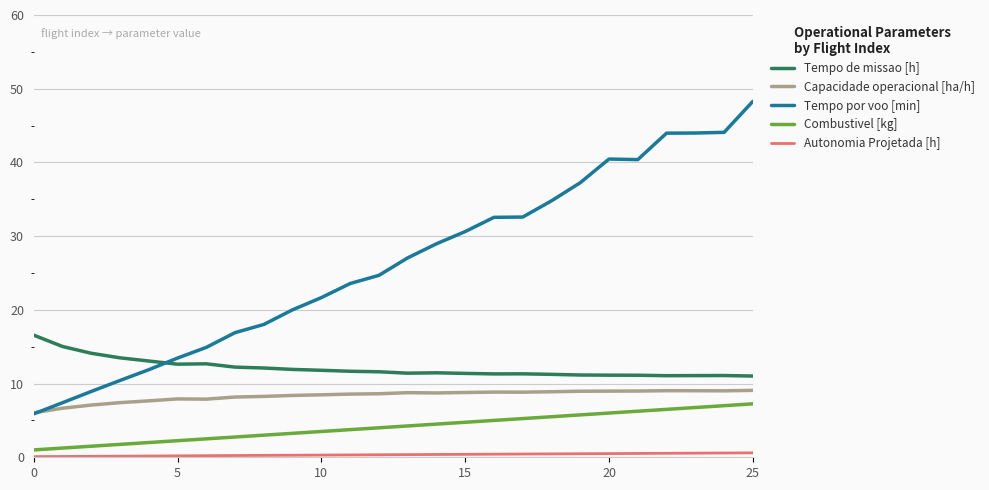

Which series has the largest range (max minus min)?

Tempo por voo [min]